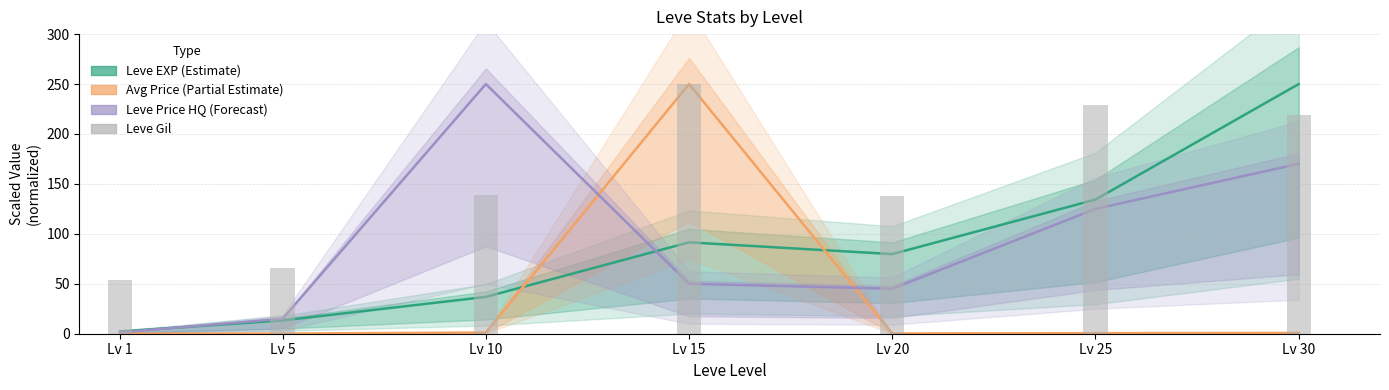

What is the average value of the Leve Gil series?

156.2